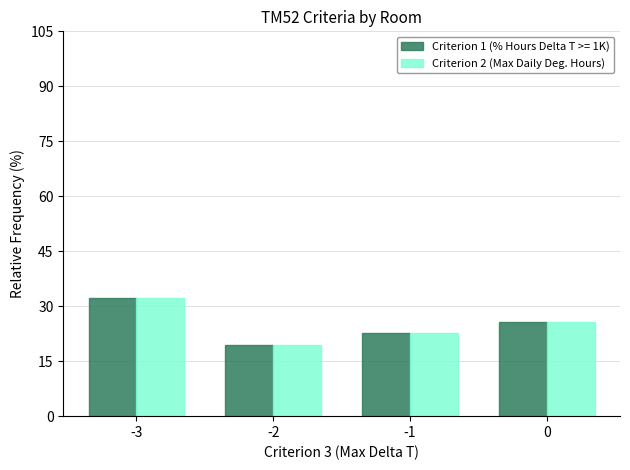

Reading left to right, extract all data points from this chart.

Criterion 1 (% Hours Delta T >= 1K): -3=32.3	-2=19.4	-1=22.6	0=25.8
Criterion 2 (Max Daily Deg. Hours): -3=32.3	-2=19.4	-1=22.6	0=25.8